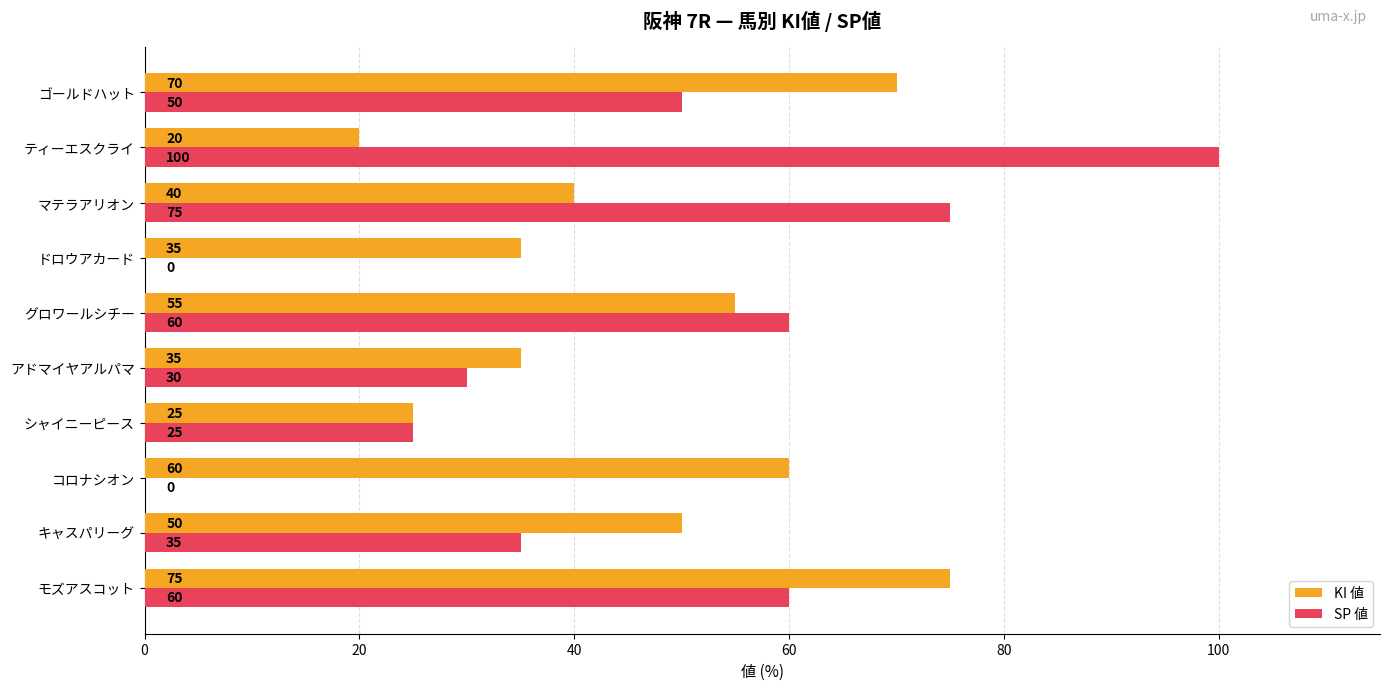

What value does the SP 値 series have at キャスパリーグ?

35.0